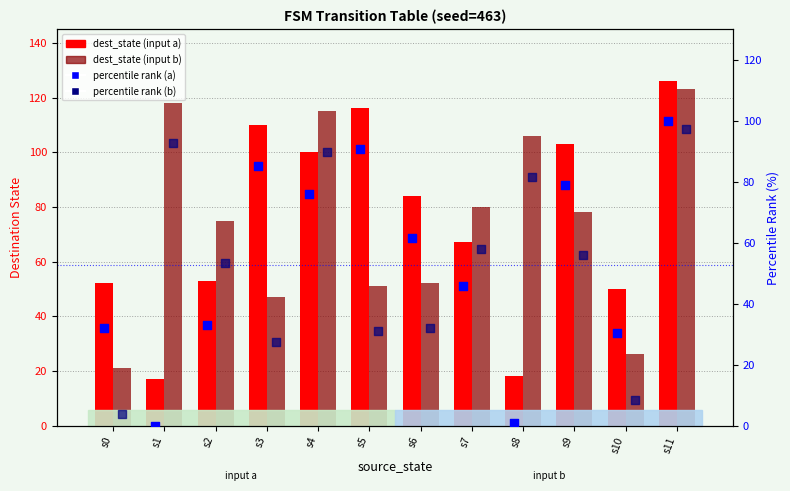

What are all the series names shown in the legend?

dest_state (input a), dest_state (input b), percentile rank (a), percentile rank (b)